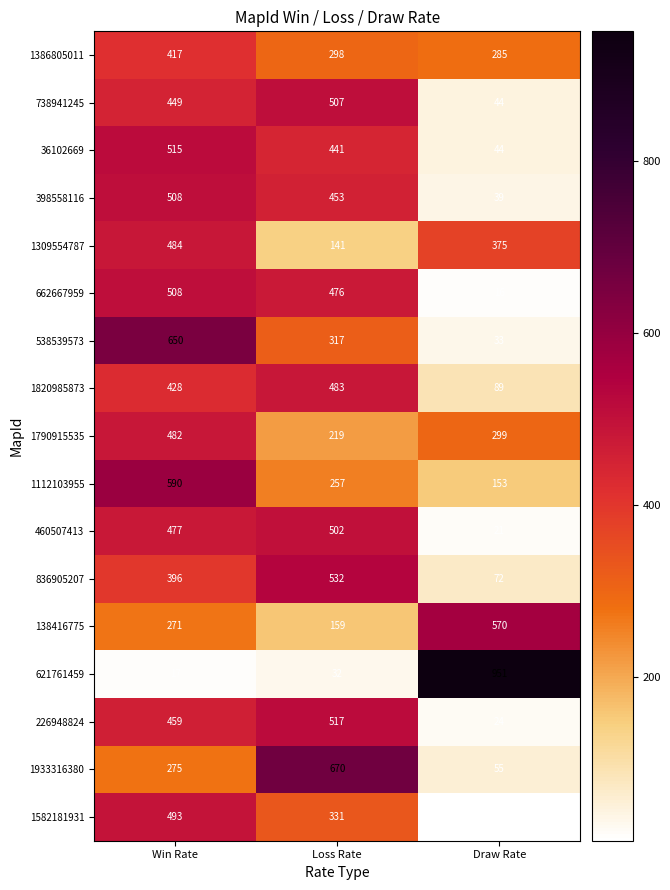

Where does the 1582181931 series first go above 331?

Win Rate